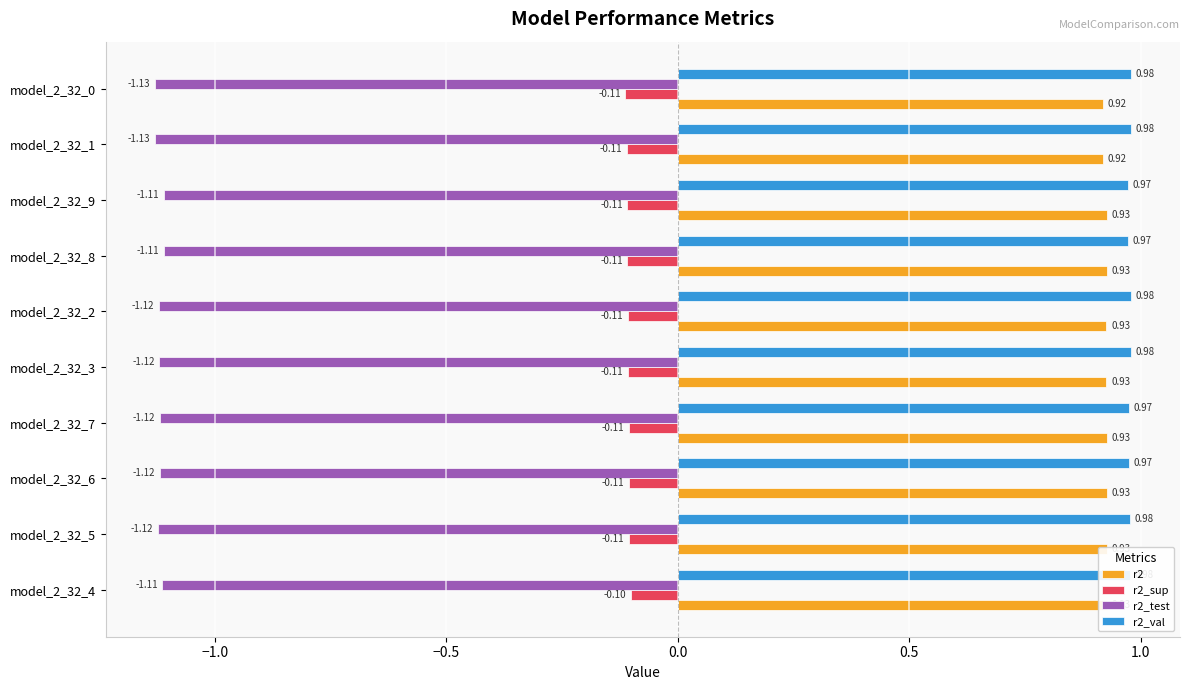

Rank the series at model_2_32_9 from lowest to highest value.

r2_test, r2_sup, r2, r2_val